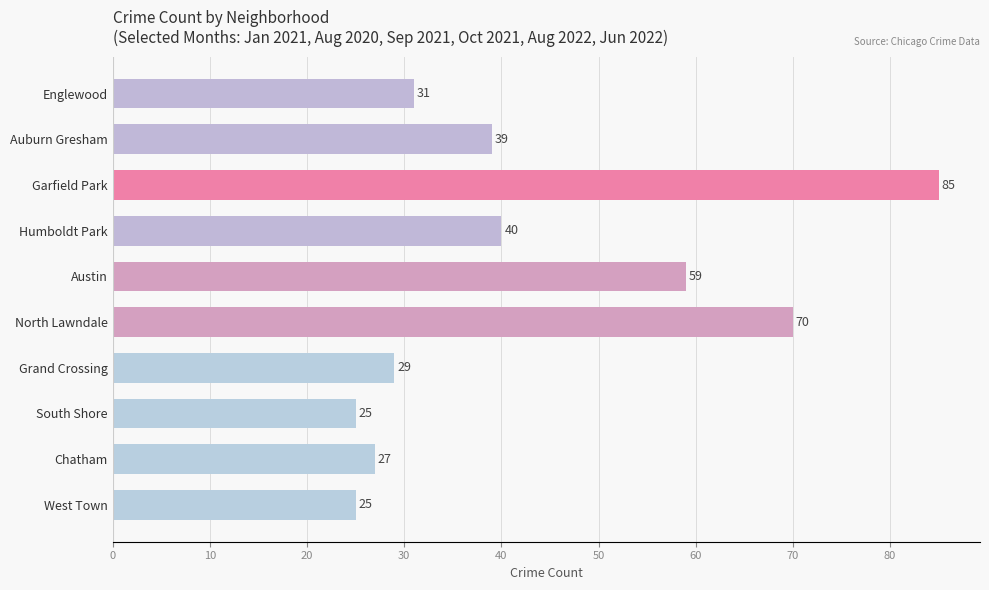

What is the value of the 4th bar from the top?

40